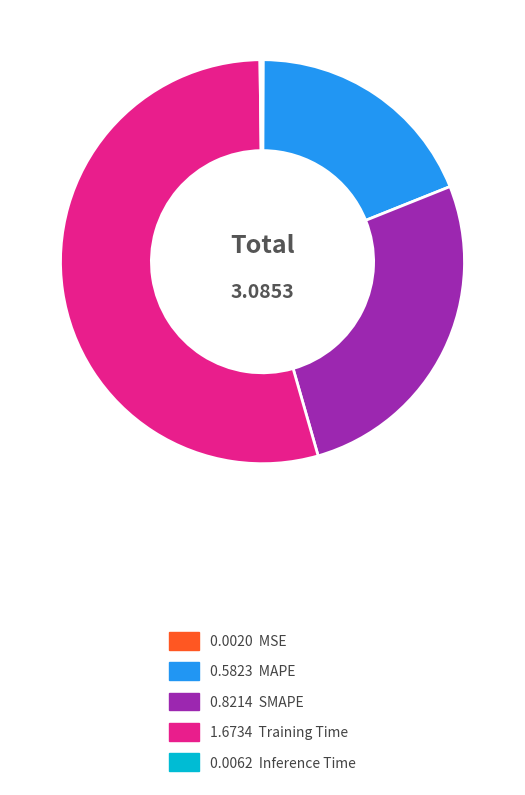

What is the smallest slice in the pie chart?

MSE